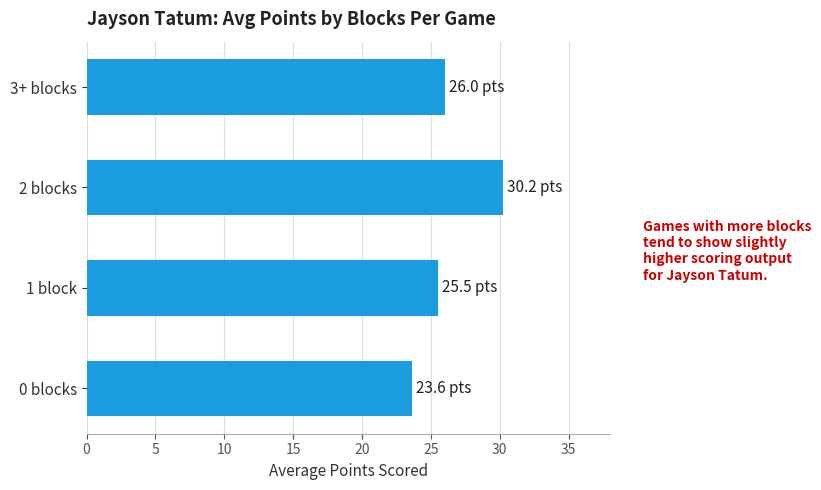

Approximately how many times larger is the value at 1 block compared to 0 blocks?

1.1